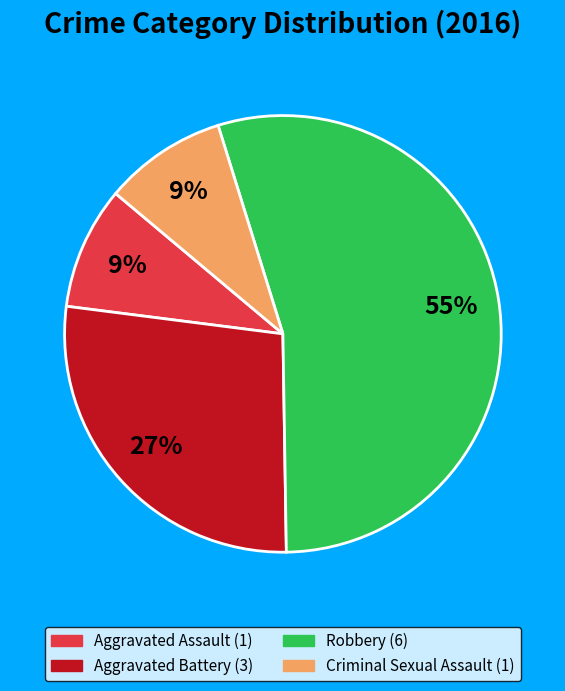

Does any single category account for the majority?

Yes